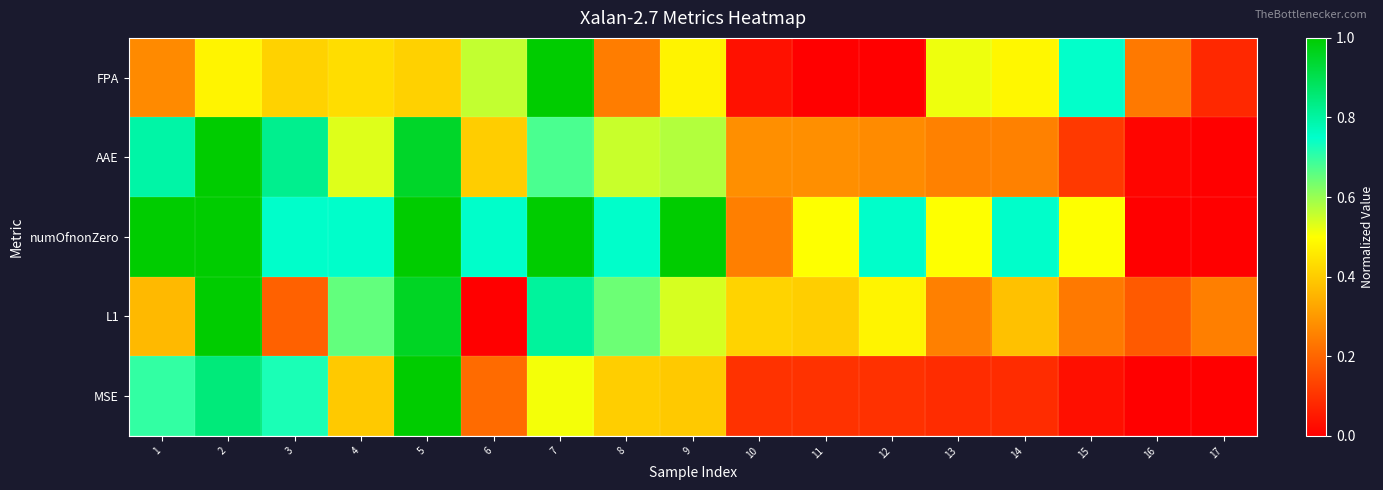

How many categories are shown in the chart?

17